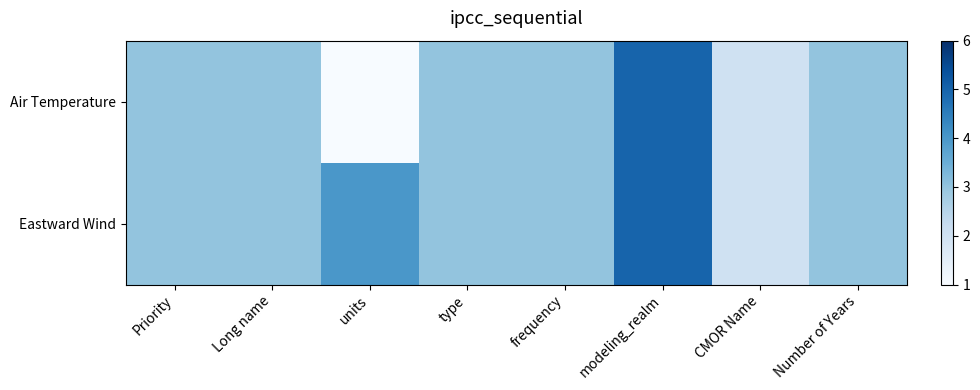

At which category does the chart reach its peak across all series?

modeling_realm